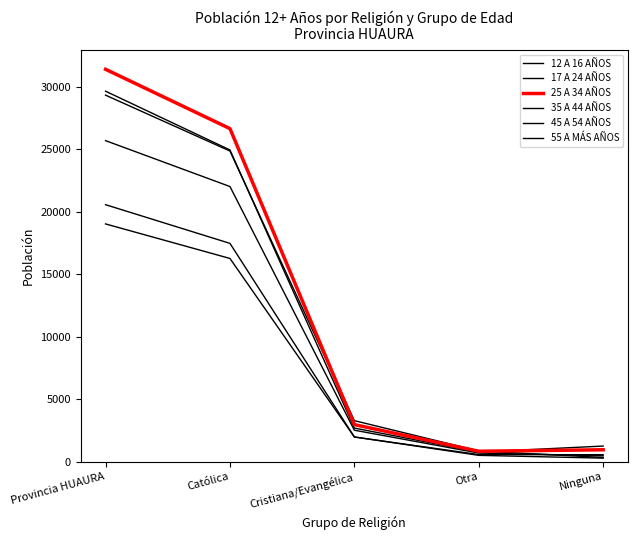

Reading left to right, list all the values displayed in this chart.

12 A 16 AÑOS: 20553	17460	1970	568	555
17 A 24 AÑOS: 29631	24931	2685	768	1247
25 A 34 AÑOS: 31384	26638	2963	832	951
35 A 44 AÑOS: 25677	22006	2515	688	468
45 A 54 AÑOS: 19015	16253	1977	504	281
55 A MÁS AÑOS: 29315	24845	3280	856	334